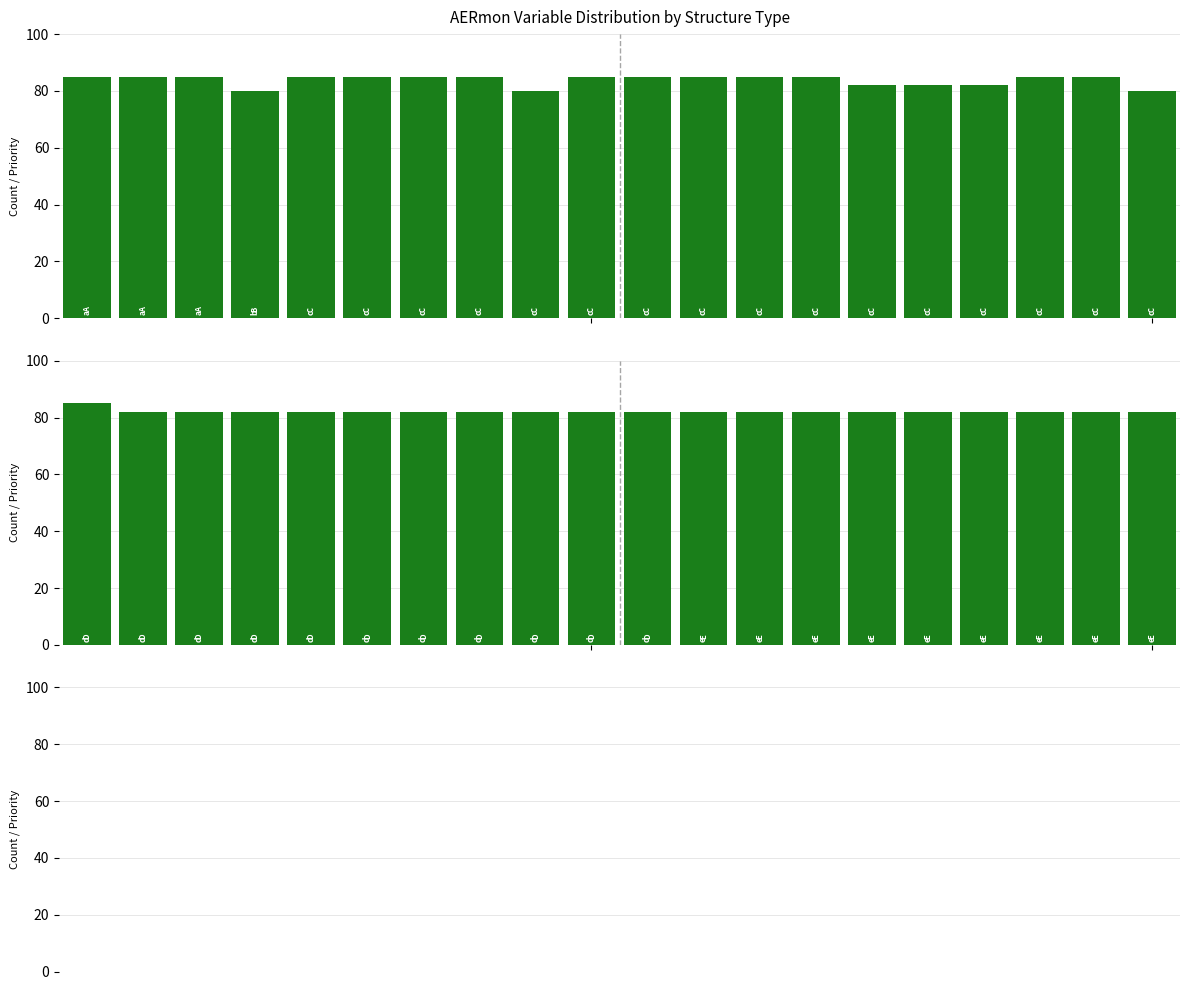

Are the bars grouped side by side (vs. stacked)?

No